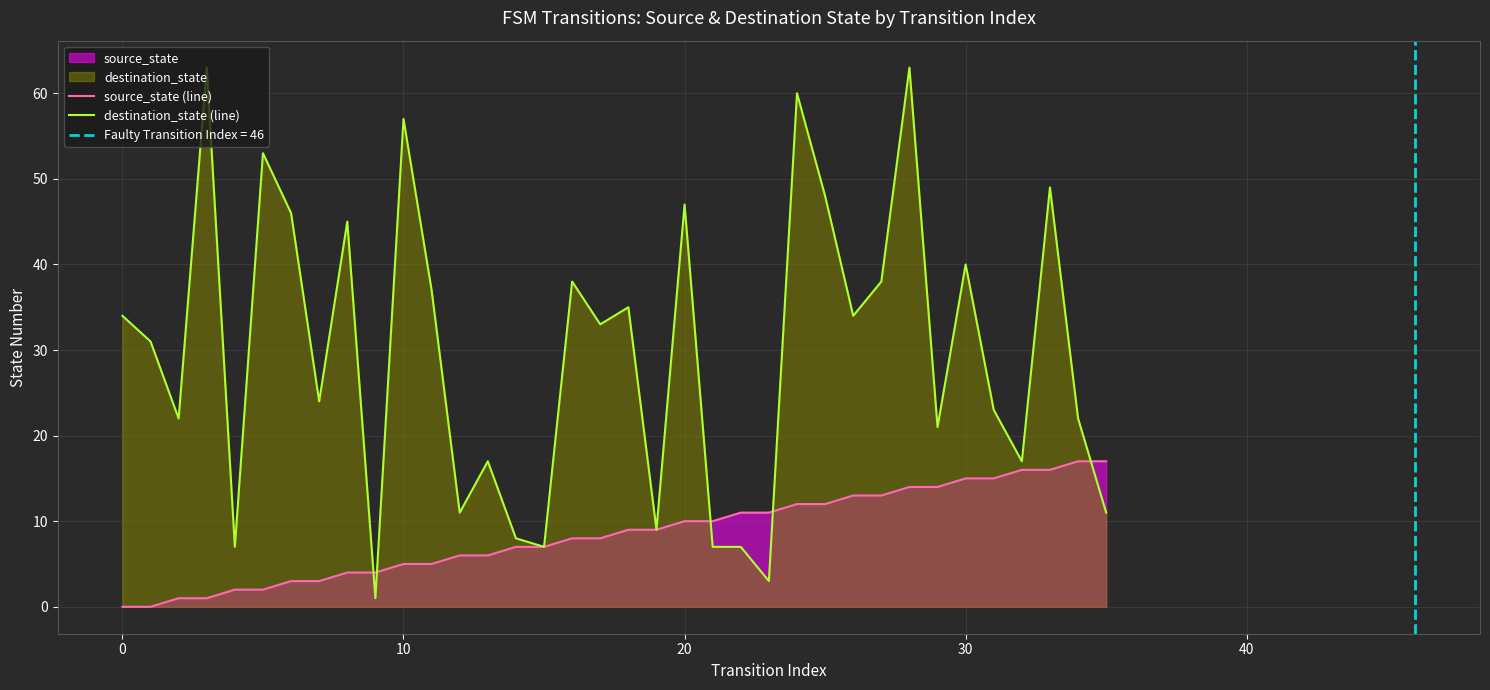

Reading right to left, transcribe all the data shown in this chart.

source_state (line): 17	17	16	16	15	15	14	14	13	13	12	12	11	11	10	10	9	9	8	8	7	7	6	6	5	5	4	4	3	3	2	2	1	1	0	0
destination_state (line): 11	22	49	17	23	40	21	63	38	34	48	60	3	7	7	47	9	35	33	38	7	8	17	11	37	57	1	45	24	46	53	7	63	22	31	34